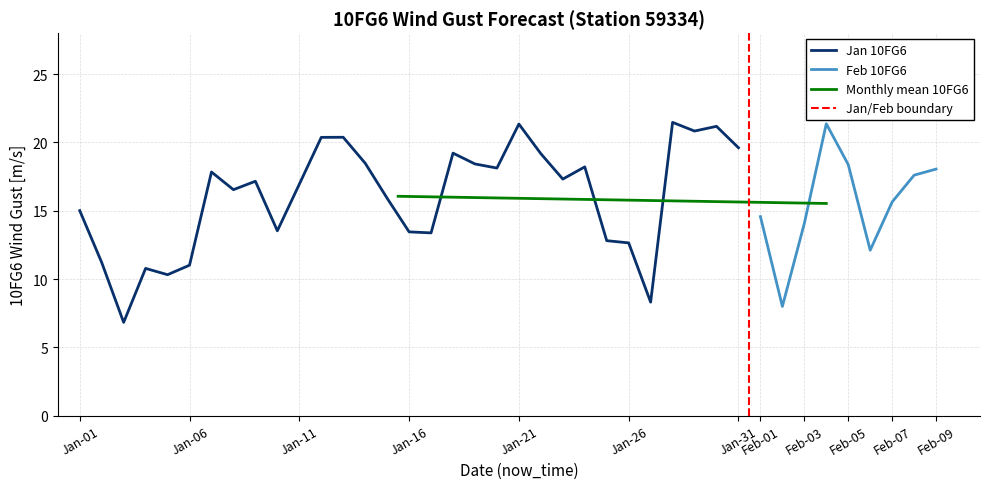

The Jan 10FG6 series shows 15.0 at Jan-01. True or false?

True